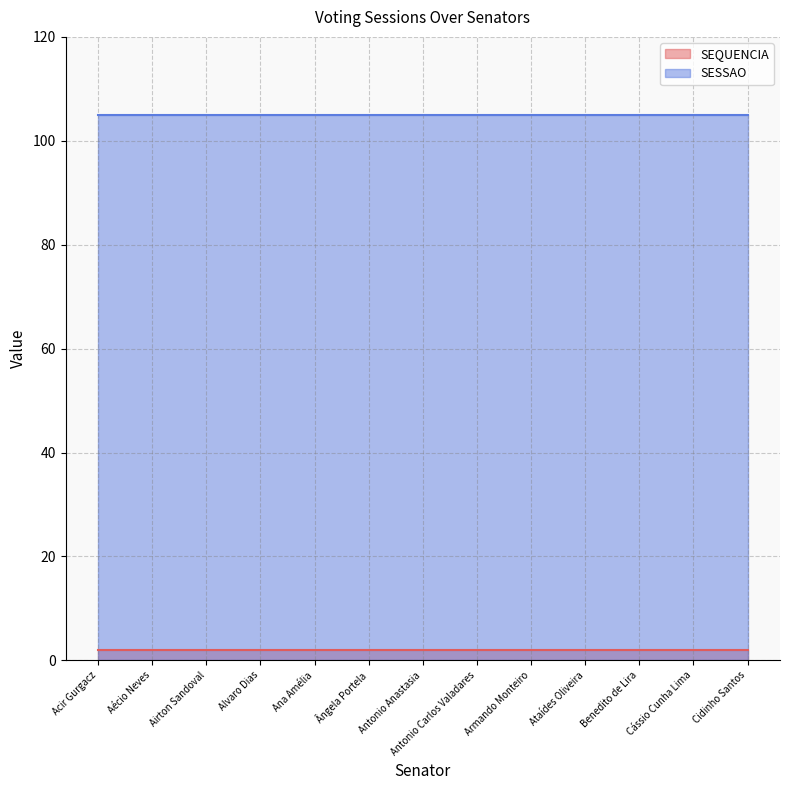

How many series are shown in this chart?

2